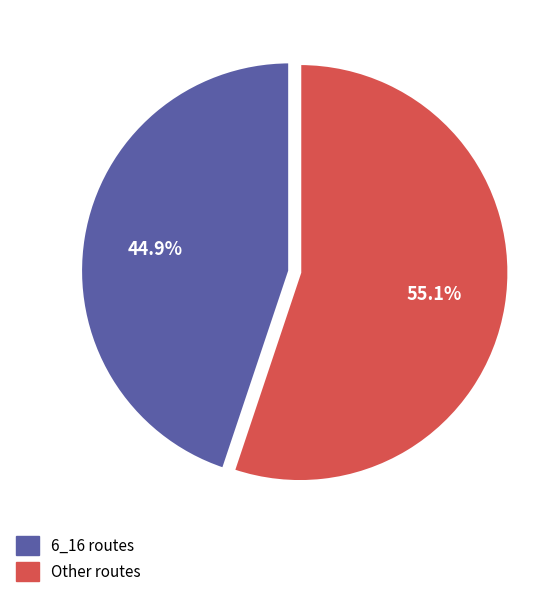

Is there a majority slice in this chart?

Yes